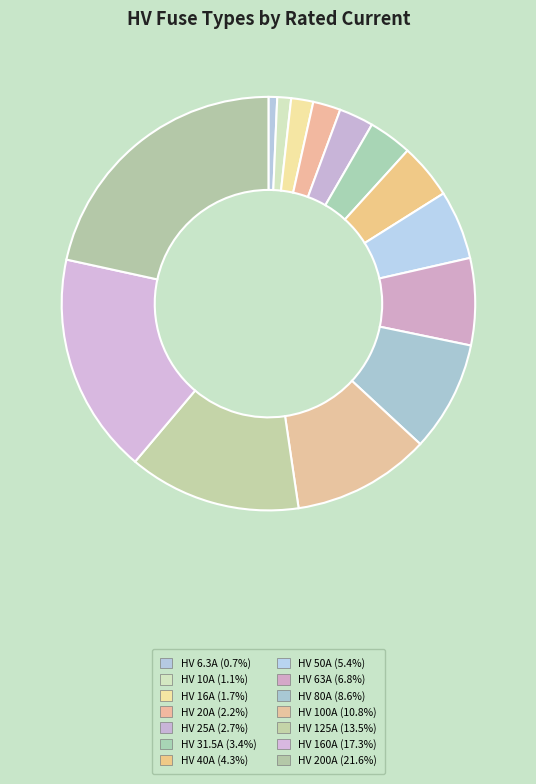

The HV 160A slice represents 17% of the pie. True or false?

True